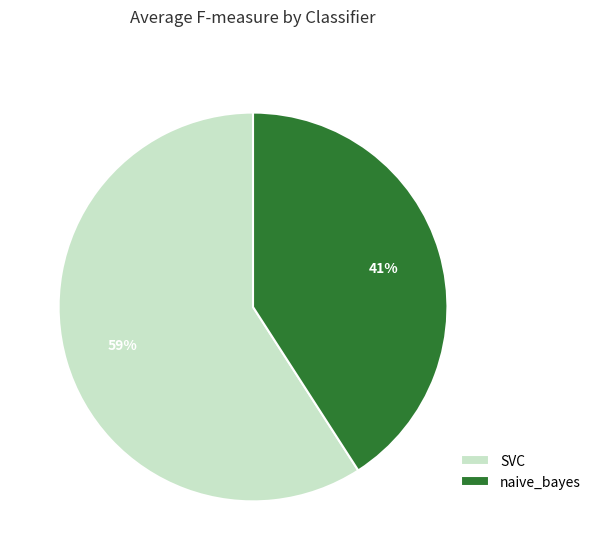

Count the number of slices in the pie.

2